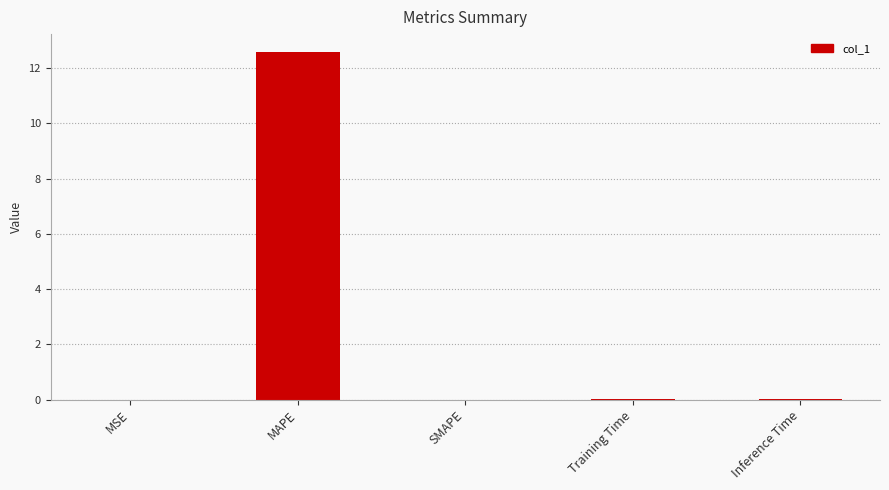

True or false: the data shows 0.0 at Inference Time.

True